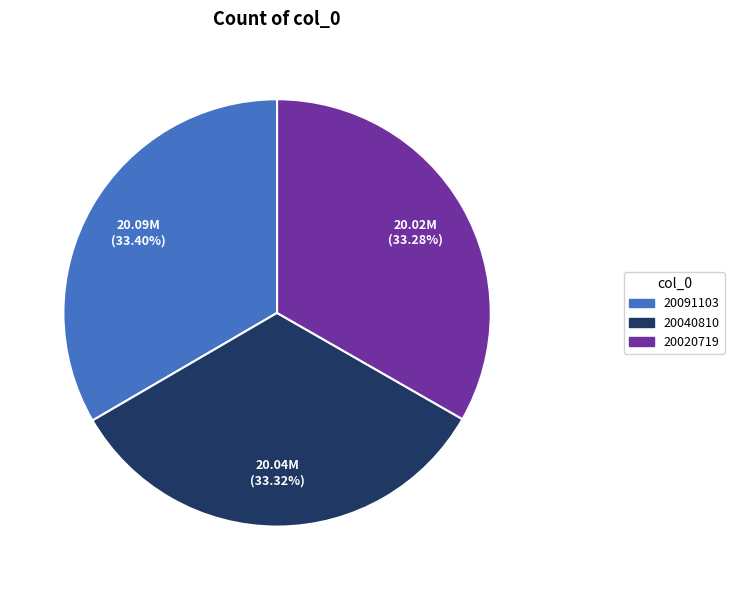

What is the ratio of the value at 20091103 to the value at 20020719?

1.0